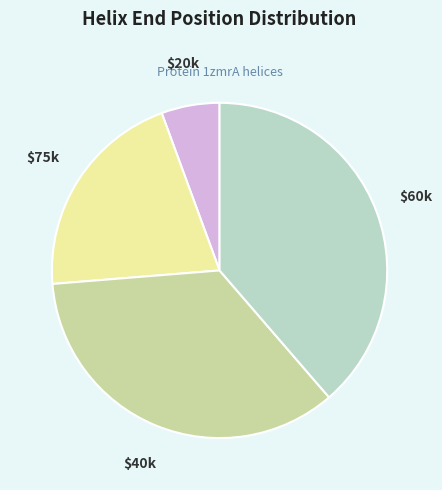

Does any single category account for the majority?

No